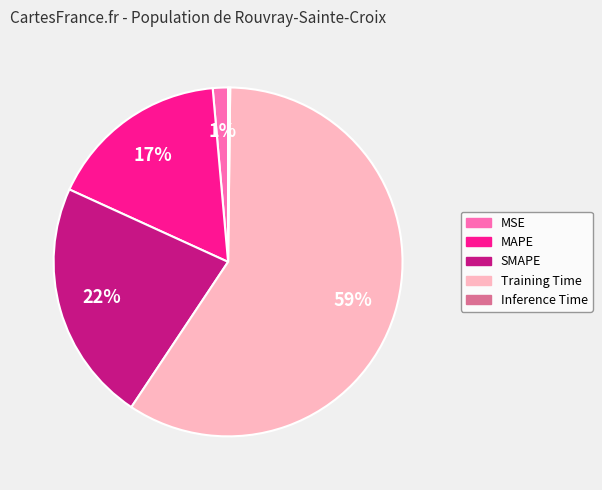

Is there a majority slice in this chart?

Yes